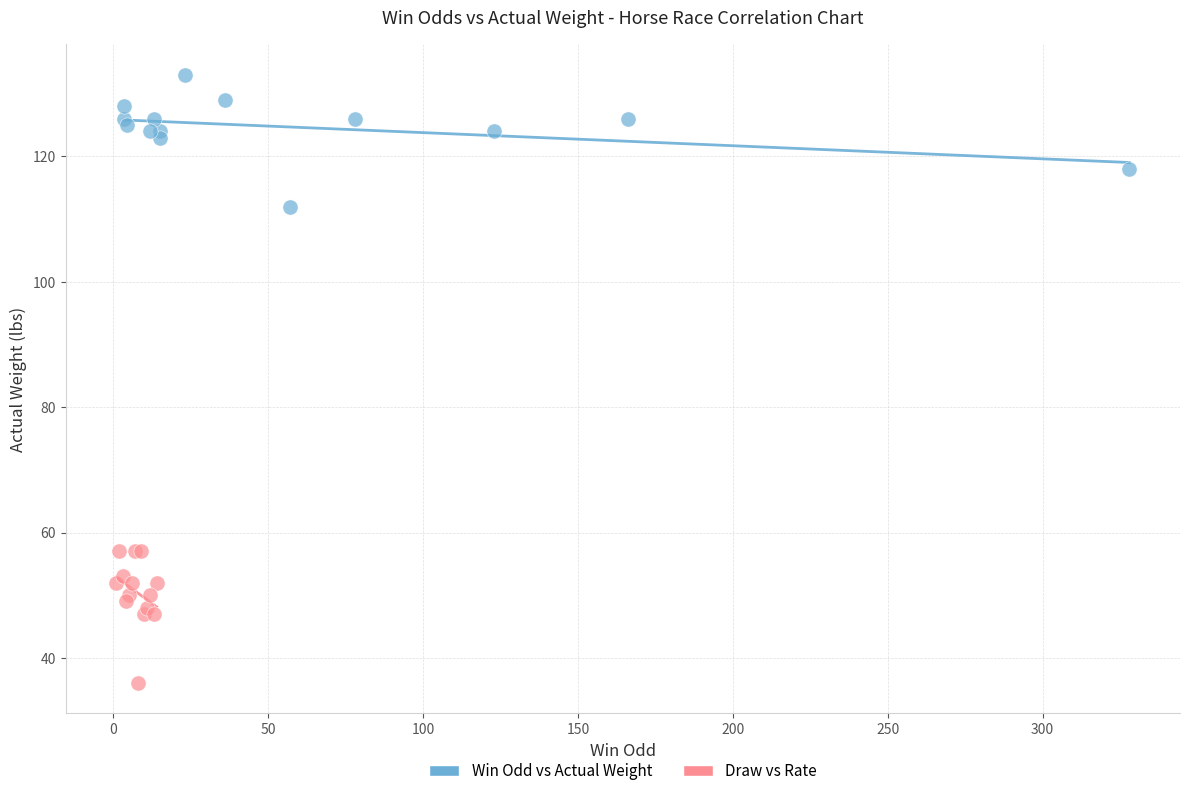

Which series contains the highest Y value?

Win Odd vs Actual Weight